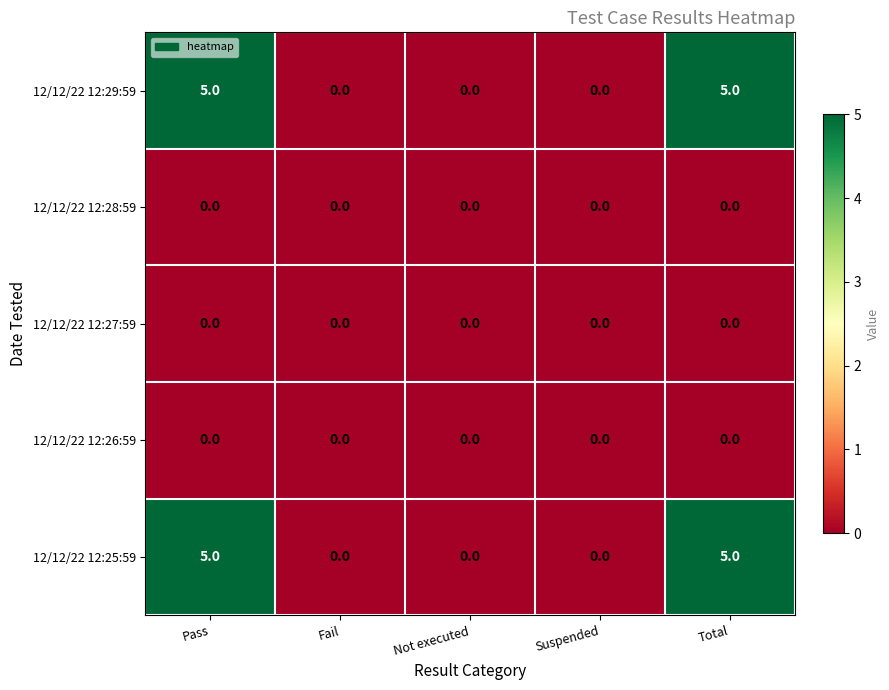

Reading right to left, transcribe all the data shown in this chart.

12/12/22 12:29:59: Total=5	Suspended=0	Not executed=0	Fail=0	Pass=5
12/12/22 12:28:59: Total=0	Suspended=0	Not executed=0	Fail=0	Pass=0
12/12/22 12:27:59: Total=0	Suspended=0	Not executed=0	Fail=0	Pass=0
12/12/22 12:26:59: Total=0	Suspended=0	Not executed=0	Fail=0	Pass=0
12/12/22 12:25:59: Total=5	Suspended=0	Not executed=0	Fail=0	Pass=5